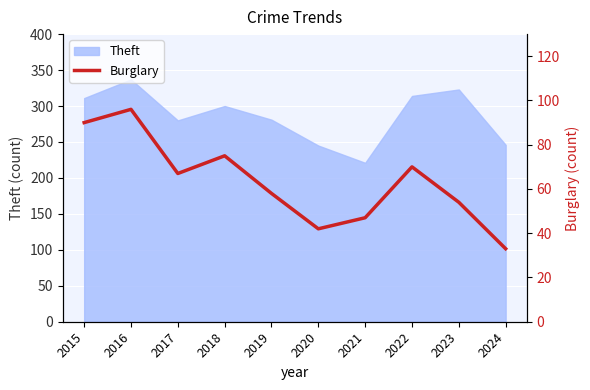

The Theft series shows 314 at 2022. True or false?

True